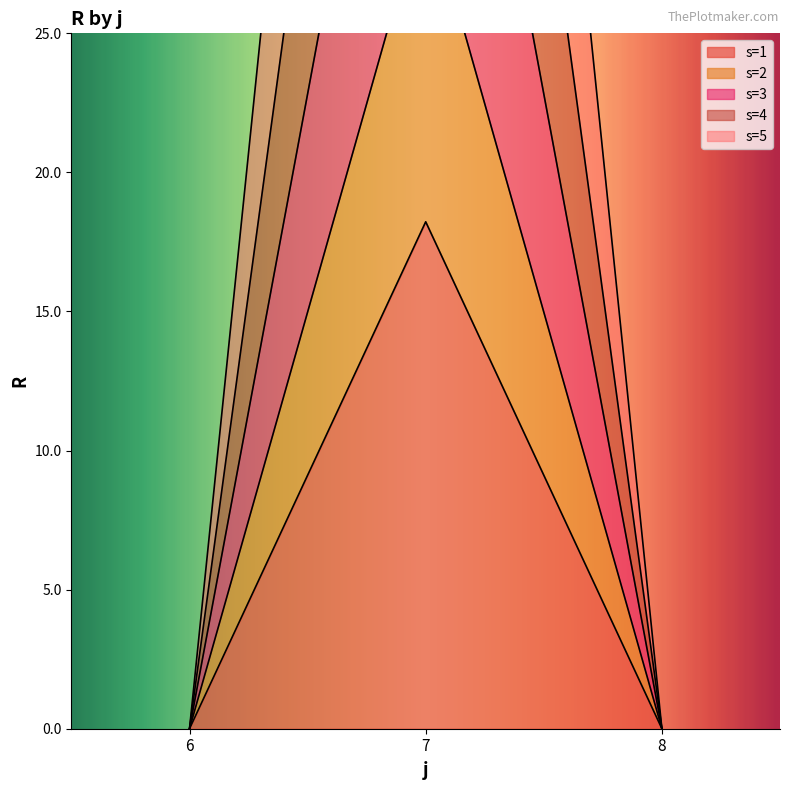

List the labels in order of s=4 value, smallest first.

6, 8, 7